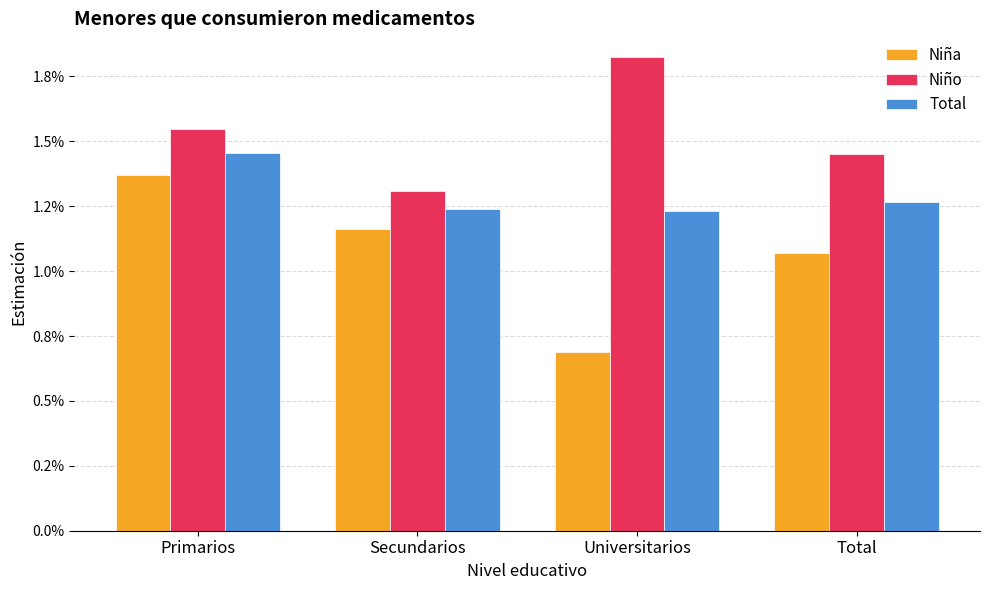

Which has a higher value, Total or Secundarios?

Secundarios